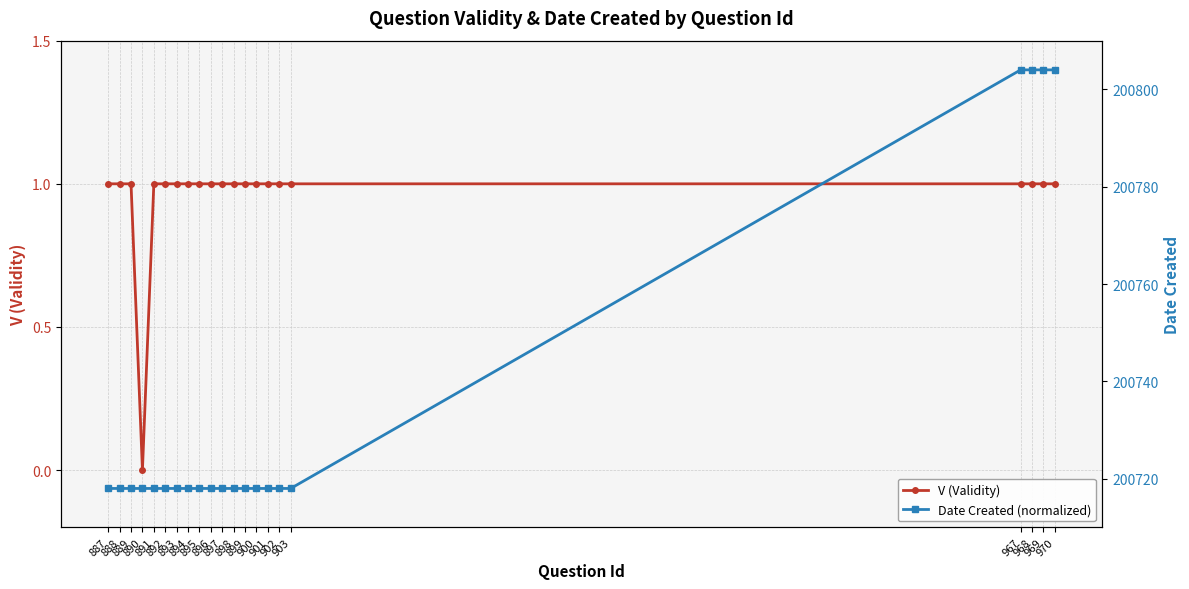

Reading right to left, extract all data points from this chart.

V (Validity): 1	1	1	1	1	1	1	1	1	1	1	1	1	1	1	1	1	0	1	1	1
Date Created (normalized): 200804	200804	200804	200804	200718	200718	200718	200718	200718	200718	200718	200718	200718	200718	200718	200718	200718	200718	200718	200718	200718